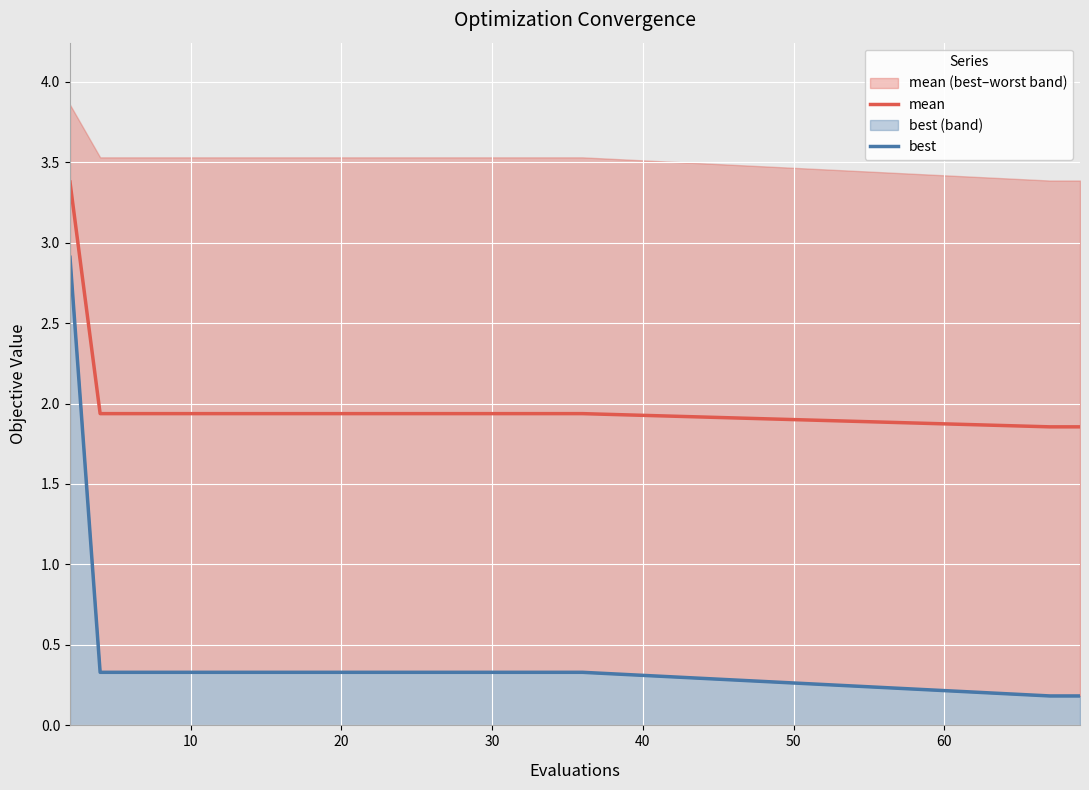

What is the highest value of the mean series?

3.4